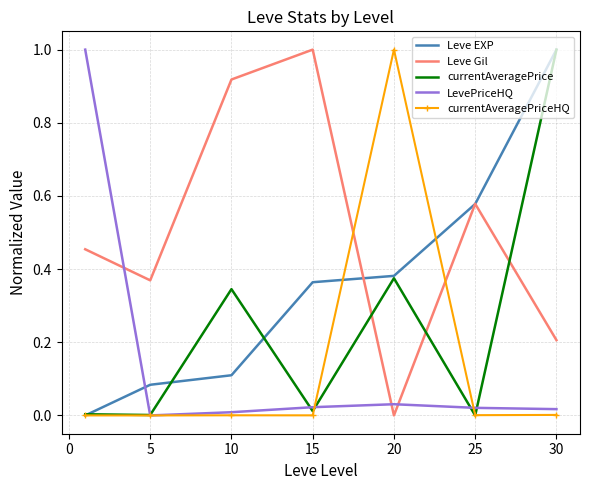

True or false: Leve EXP has more than 1 points higher than both neighbors.

False